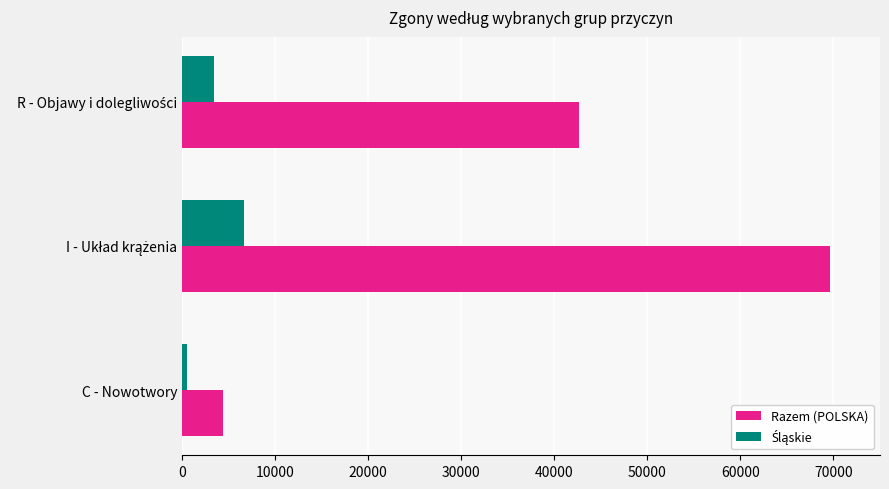

Which series has the largest total across all categories?

Razem (POLSKA)